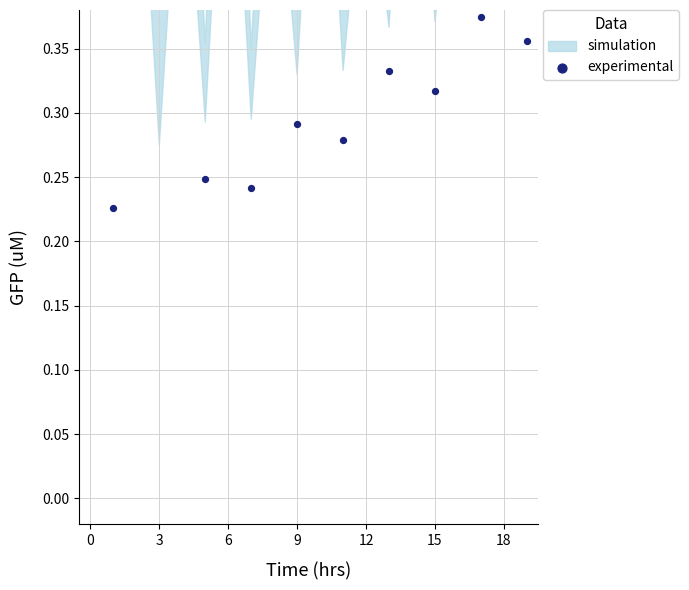

What is the change in value from 12 to 14?

+0.2